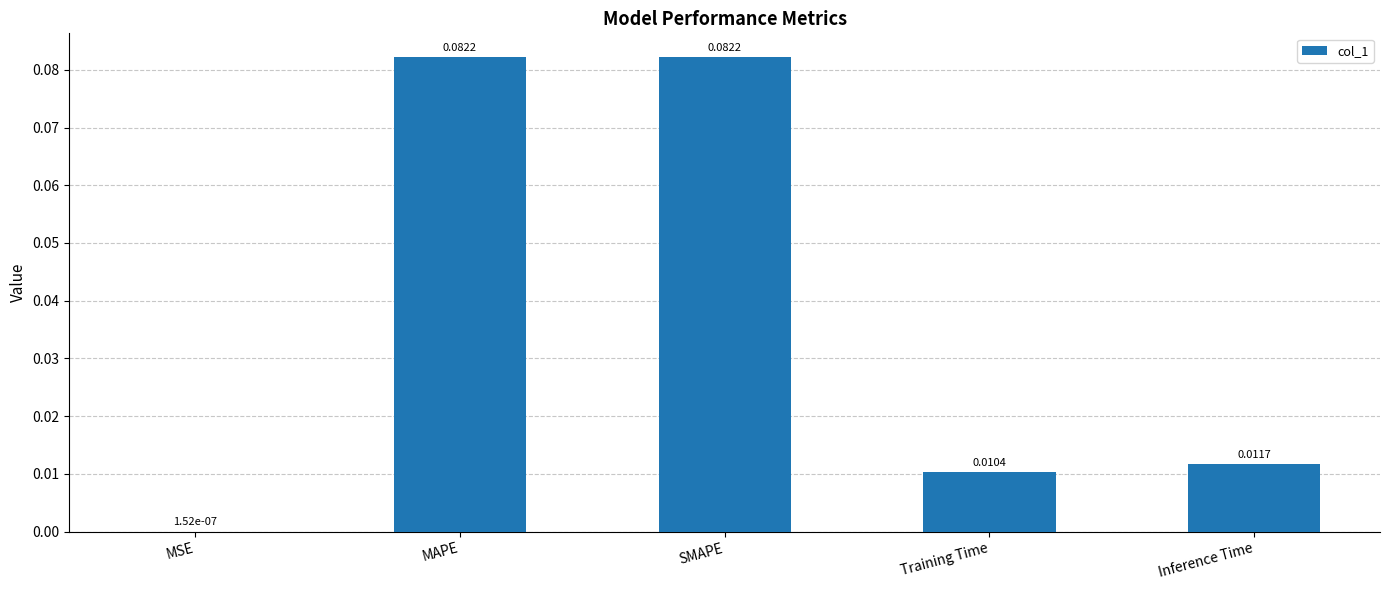

What is the change in value from MSE to MAPE?

+0.1